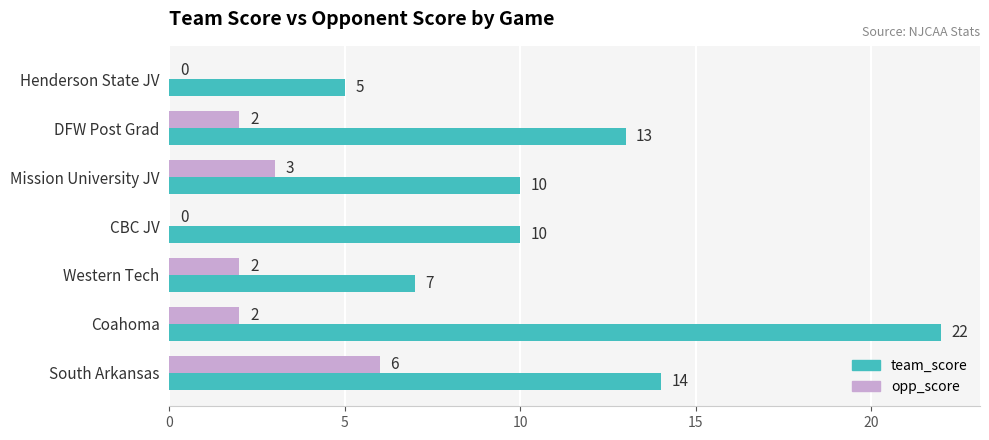

True or false: opp_score has a value of 0 at CBC JV.

True